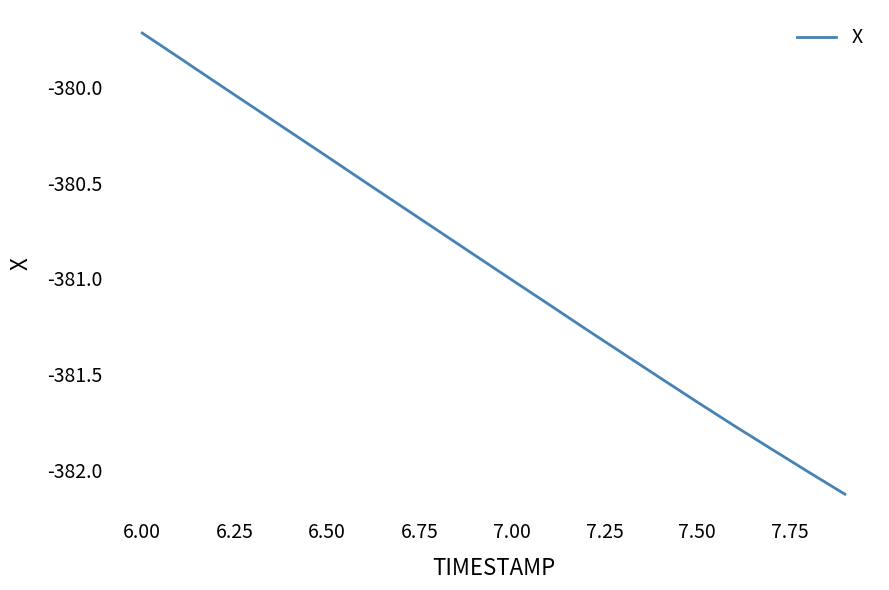

What is the greatest value displayed?

-379.7